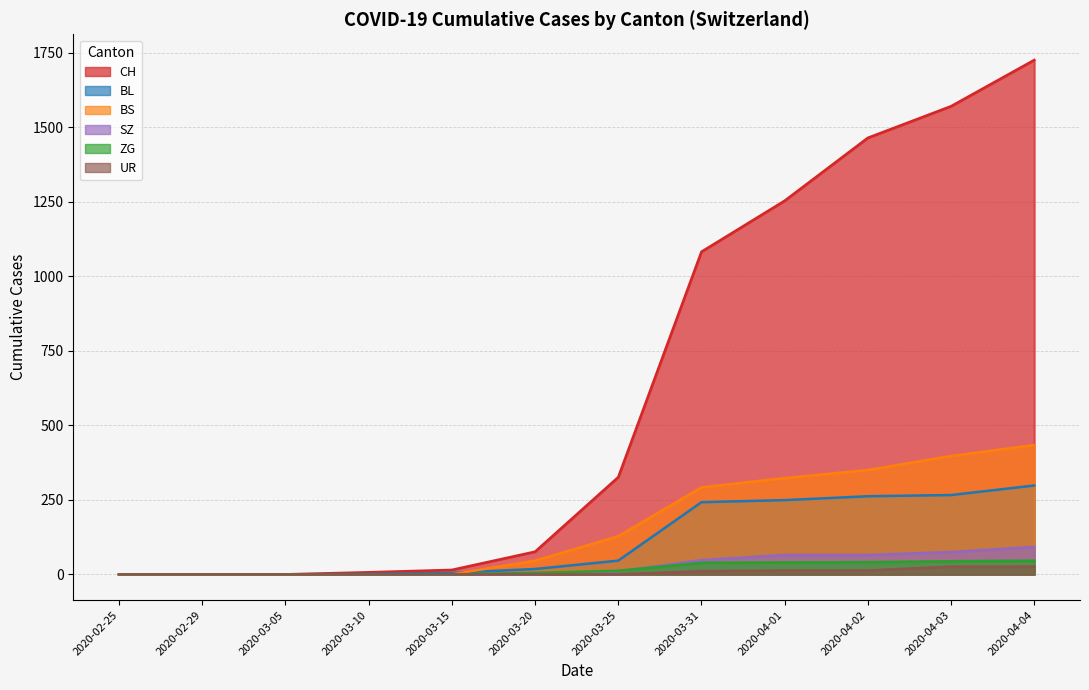

True or false: BS and BL cross at least once.

True